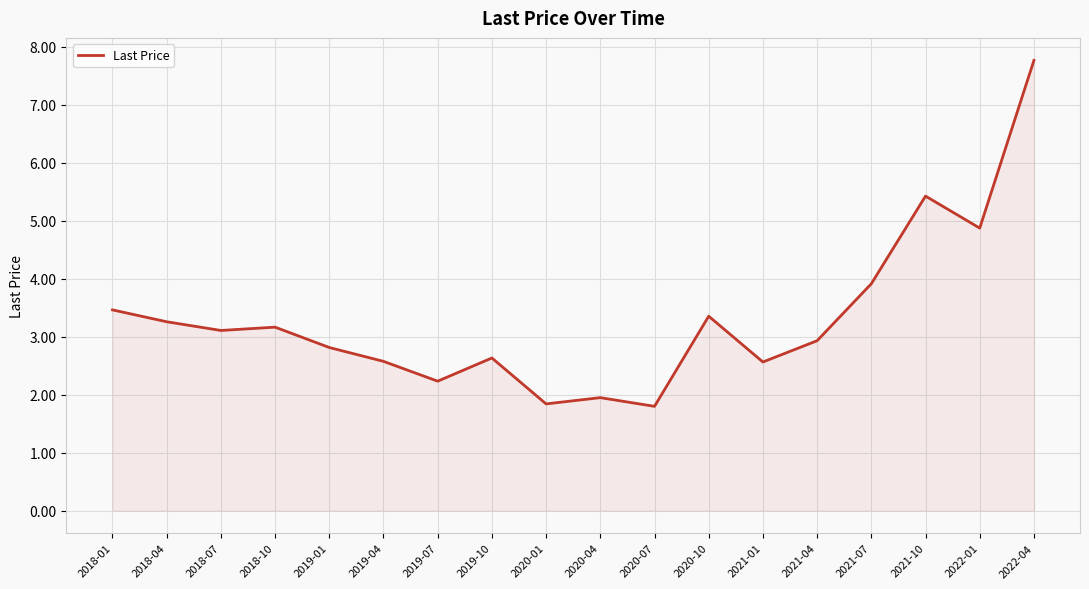

Which label corresponds to the largest value in the chart?

2022-04